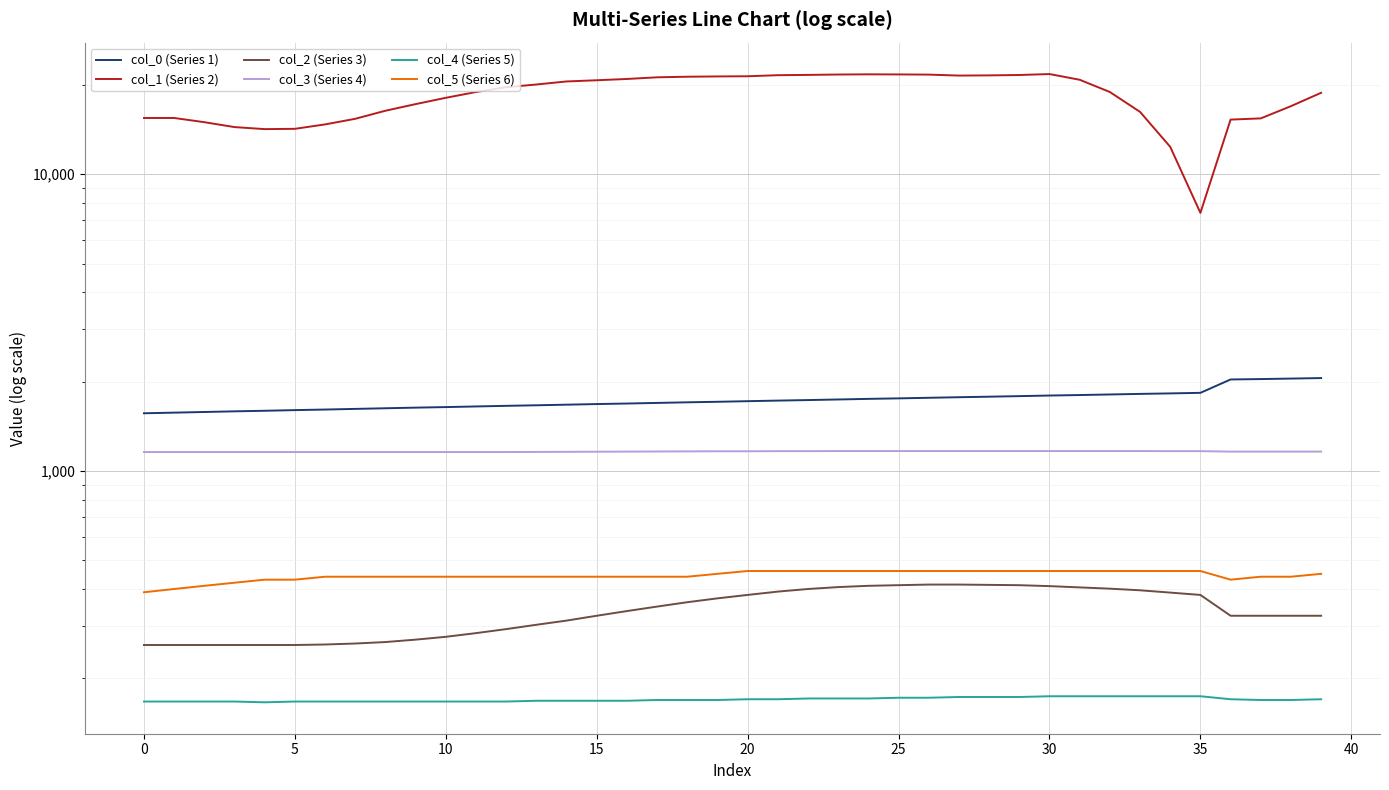

Reading right to left, list all the values displayed in this chart.

col_0 (Series 1): 2056.1	2048.2	2040.1	2034.0	1833.4	1825.5	1818.4	1810.4	1802.4	1795.5	1787.2	1779.5	1772.2	1764.5	1756.5	1749.5	1741.4	1733.5	1726.2	1718.6	1710.4	1703.5	1695.5	1687.5	1680.5	1672.5	1664.5	1657.5	1649.6	1641.5	1634.5	1626.5	1618.6	1610.5	1603.3	1595.3	1588.3	1580.3	1572.3	1564.5
col_1 (Series 2): 18824.0	16967.0	15431.0	15286.0	7411.0	12373.0	16231.0	18936.0	20825.0	21769.0	21609.0	21545.0	21513.0	21673.0	21705.0	21721.0	21689.0	21625.0	21577.0	21401.0	21369.0	21321.0	21225.0	20953.0	20745.0	20553.0	20073.0	19656.0	18936.0	18104.0	17239.0	16375.0	15383.0	14726.0	14230.0	14198.0	14422.0	14982.0	15479.0	15479.0
col_2 (Series 3): 325.0	325.0	325.0	325.0	382.0	389.0	396.0	401.0	405.0	409.0	412.0	413.0	414.0	414.0	412.0	410.0	406.0	400.0	392.0	382.0	372.0	361.0	349.0	337.0	325.0	313.0	303.0	293.0	284.0	276.0	270.0	265.0	262.0	260.0	259.0	259.0	259.0	259.0	259.0	259.0
col_3 (Series 4): 1162.0	1162.0	1162.0	1162.0	1166.0	1166.0	1167.0	1167.0	1167.0	1167.0	1167.0	1167.0	1167.0	1167.0	1167.0	1167.0	1167.0	1166.0	1166.0	1165.0	1165.0	1164.0	1163.0	1162.0	1161.0	1160.0	1159.0	1158.0	1158.0	1158.0	1158.0	1158.0	1158.0	1158.0	1158.0	1158.0	1158.0	1158.0	1158.0	1158.0
col_4 (Series 5): 170.0	169.0	169.0	170.0	174.0	174.0	174.0	174.0	174.0	174.0	173.0	173.0	173.0	172.0	172.0	171.0	171.0	171.0	170.0	170.0	169.0	169.0	169.0	168.0	168.0	168.0	168.0	167.0	167.0	167.0	167.0	167.0	167.0	167.0	167.0	166.0	167.0	167.0	167.0	167.0
col_5 (Series 6): 450.0	440.0	440.0	430.0	460.0	460.0	460.0	460.0	460.0	460.0	460.0	460.0	460.0	460.0	460.0	460.0	460.0	460.0	460.0	460.0	450.0	440.0	440.0	440.0	440.0	440.0	440.0	440.0	440.0	440.0	440.0	440.0	440.0	440.0	430.0	430.0	420.0	410.0	400.0	390.0